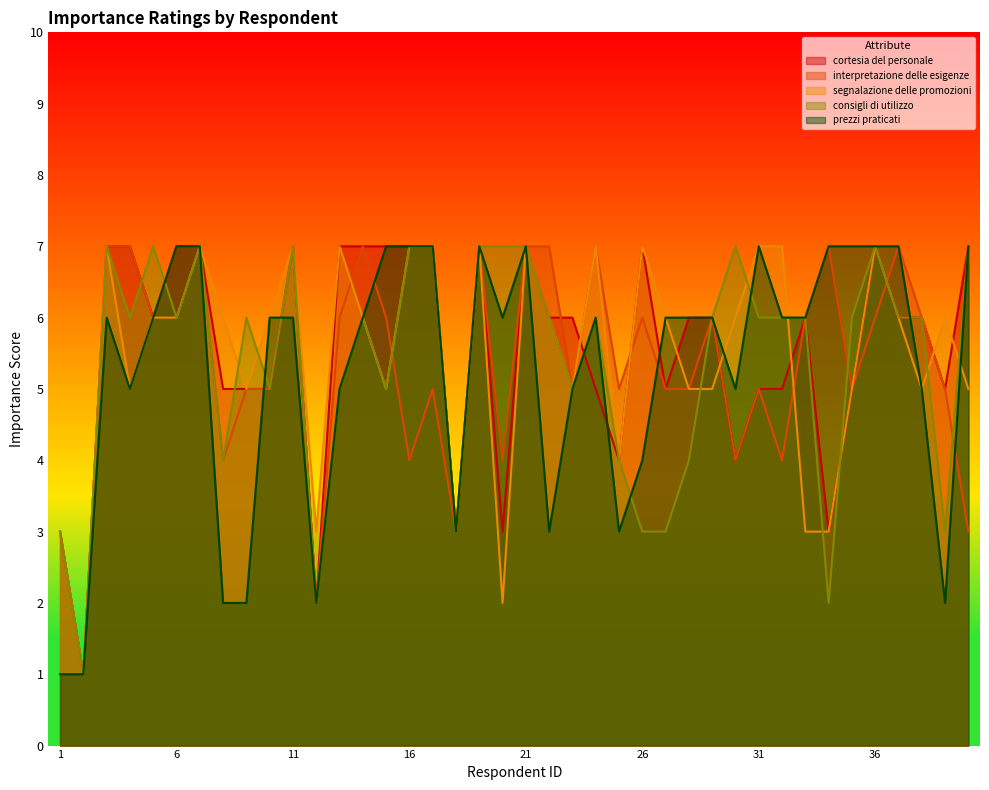

At which category does the chart reach its minimum across all series?

2